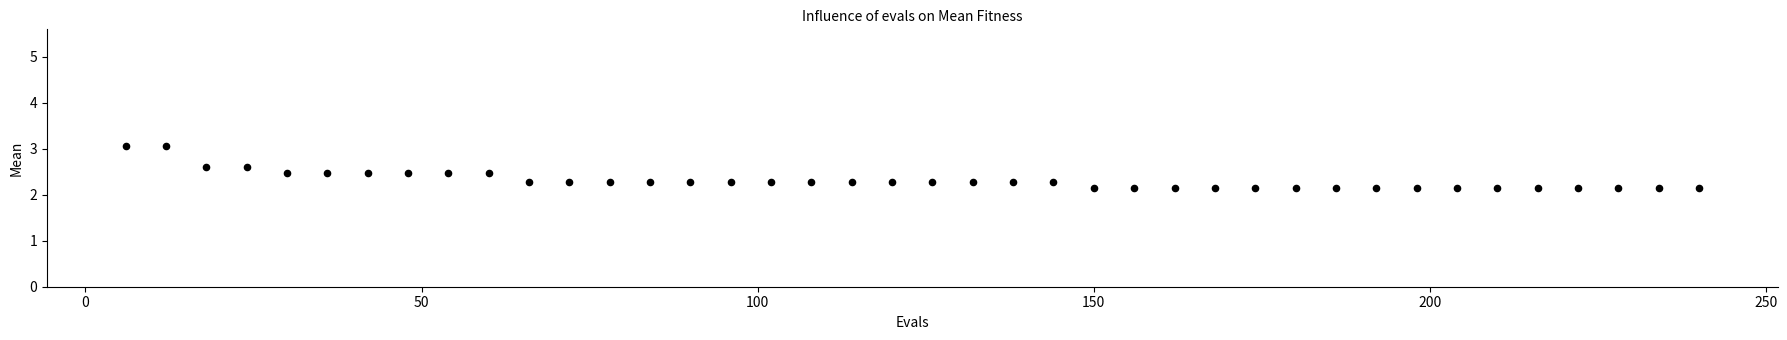

What is the range of Y values (max minus min)?

0.9